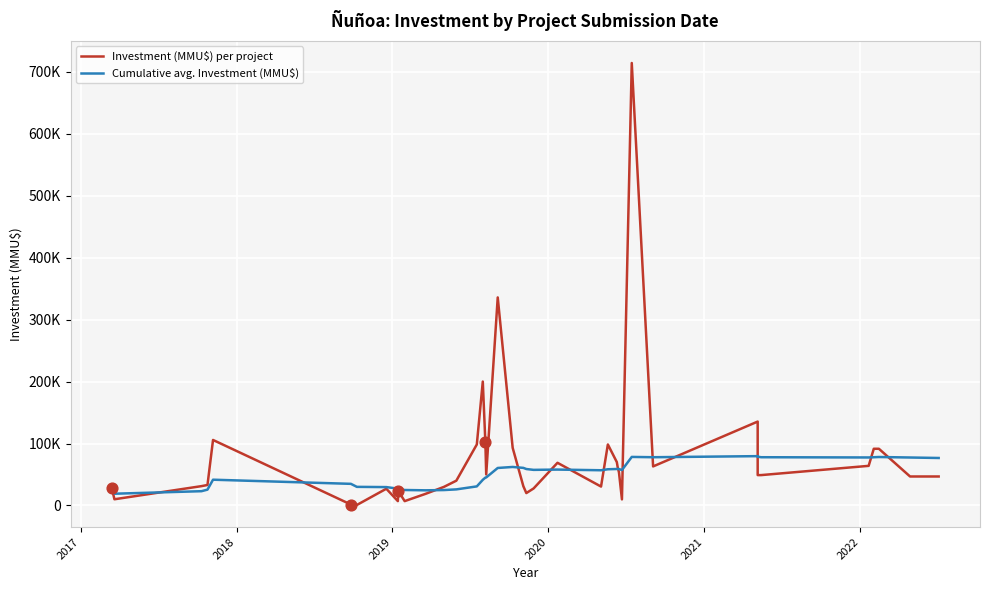

What are all the series names shown in the legend?

Investment (MMU$) per project, Cumulative avg. Investment (MMU$)